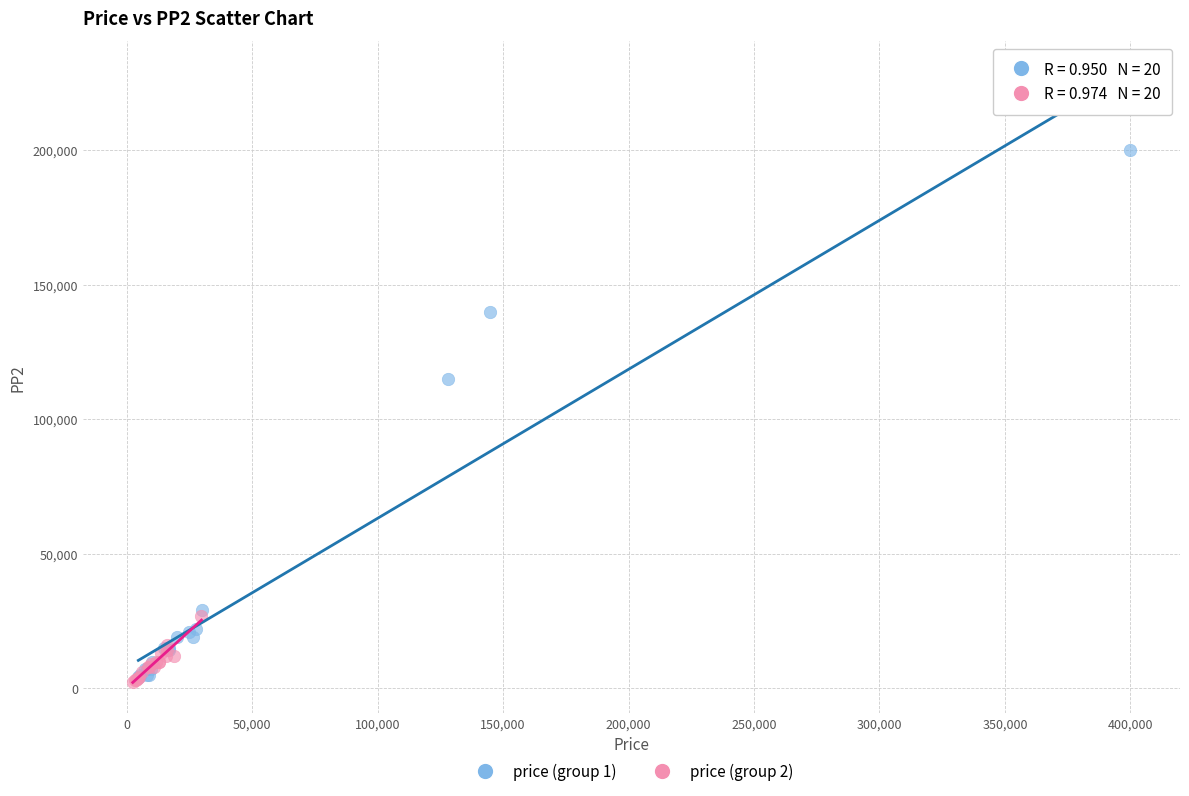

Which series reaches the maximum Y coordinate?

price (group 1)